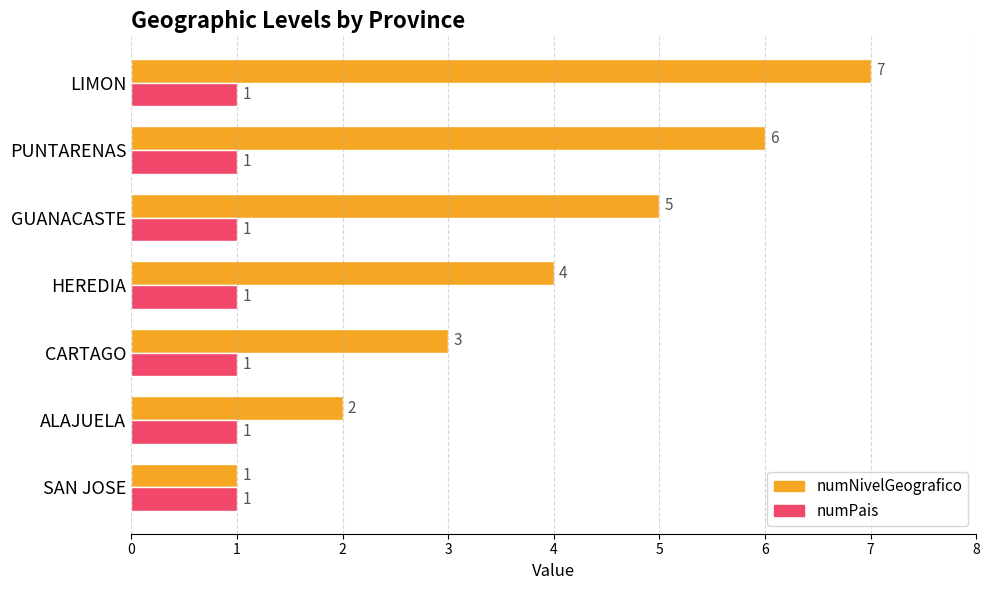

List the series in order of their peak value, lowest first.

numPais, numNivelGeografico